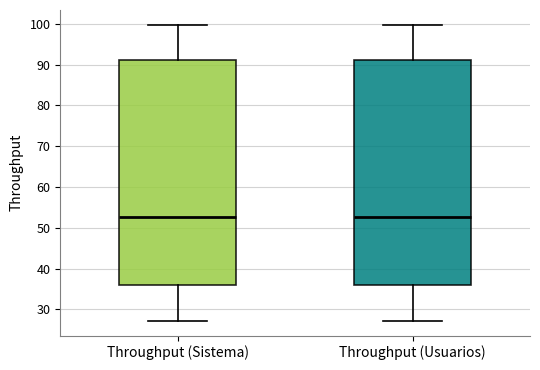

Where is the upper edge of the box for Throughput (Usuarios) on the y-axis? The values are not printed on the chart, so give them approximately, as read against the axis.

91